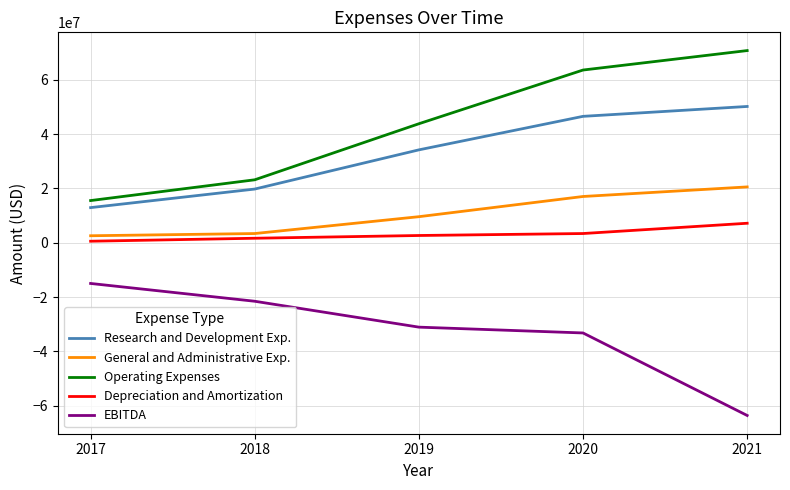

Rank the series at 2020 from highest to lowest value.

Operating Expenses, Research and Development Exp., General and Administrative Exp., Depreciation and Amortization, EBITDA